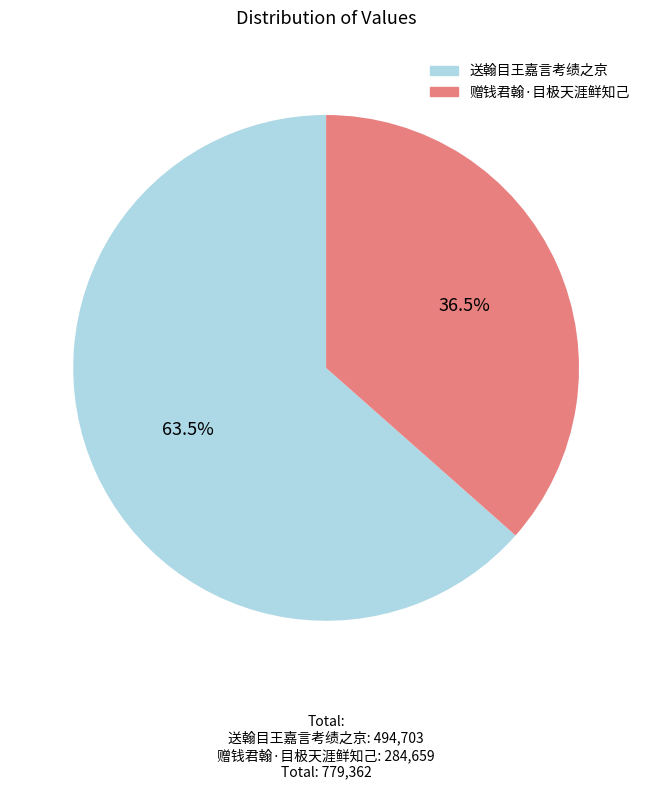

Which category has the smallest portion of the pie?

赠钱君翰·目极天涯鲜知己